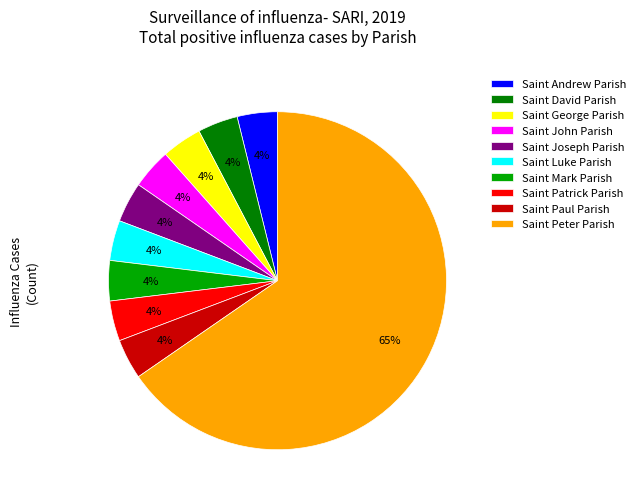

Combined, do Saint John Parish and Saint Paul Parish account for over 50%?

No